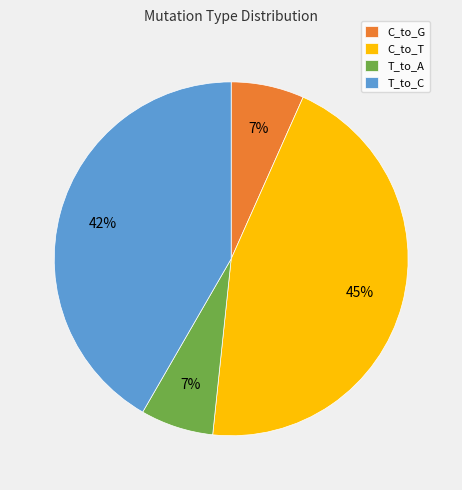

To the nearest percent, what portion does T_to_C represent?

42%